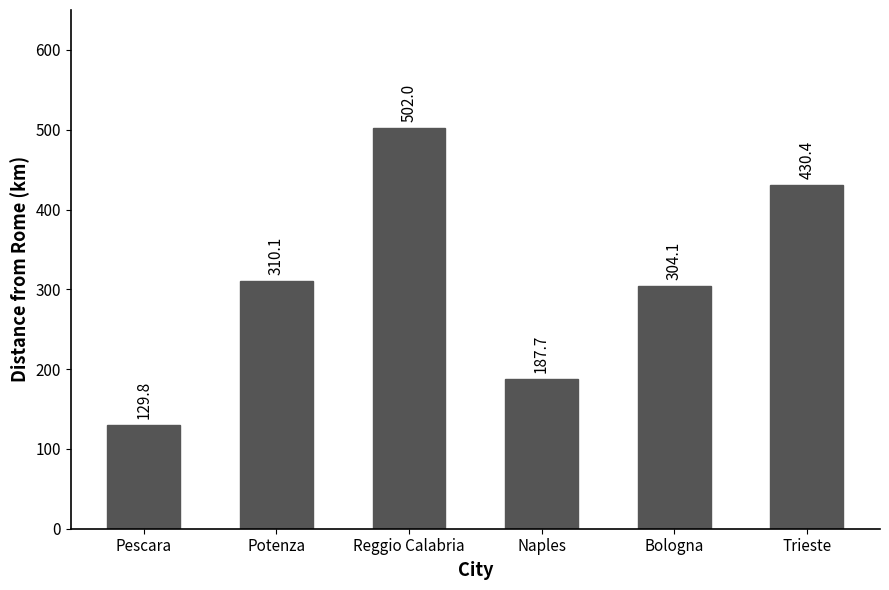

List the labels in order of value, smallest first.

Pescara, Naples, Bologna, Potenza, Trieste, Reggio Calabria